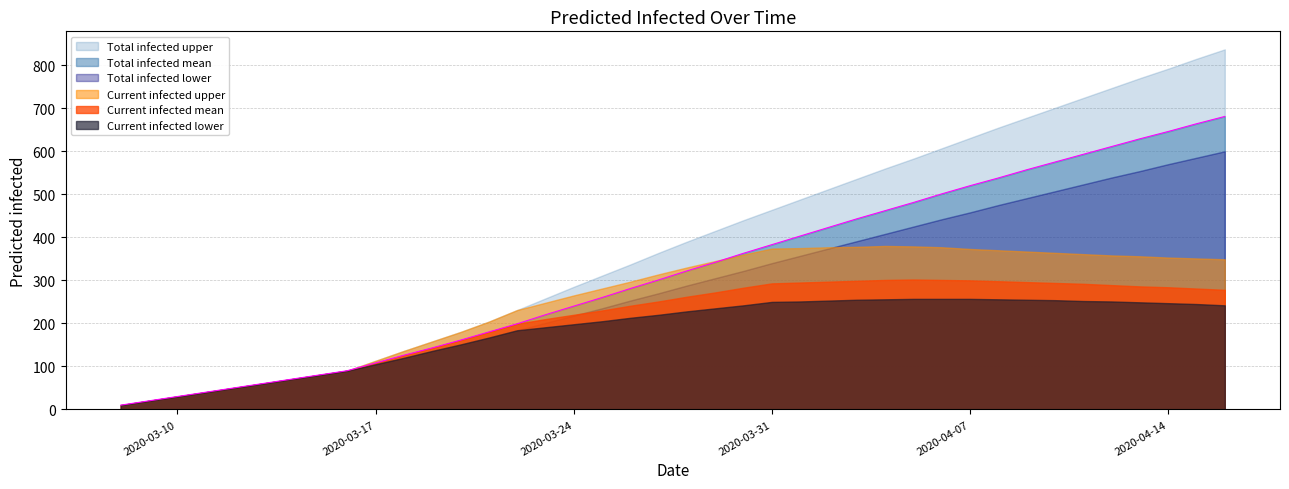

What is the highest value of the predicted_current_infected_mean series?

302